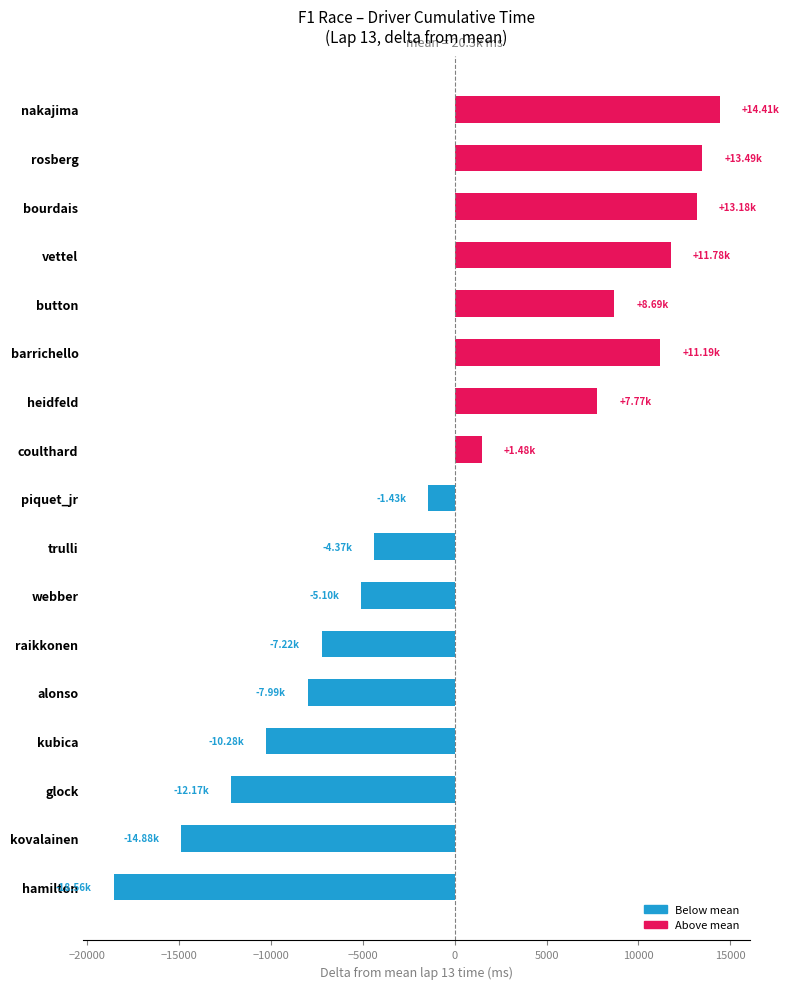

At which category does the chart reach its minimum across all series?

hamilton